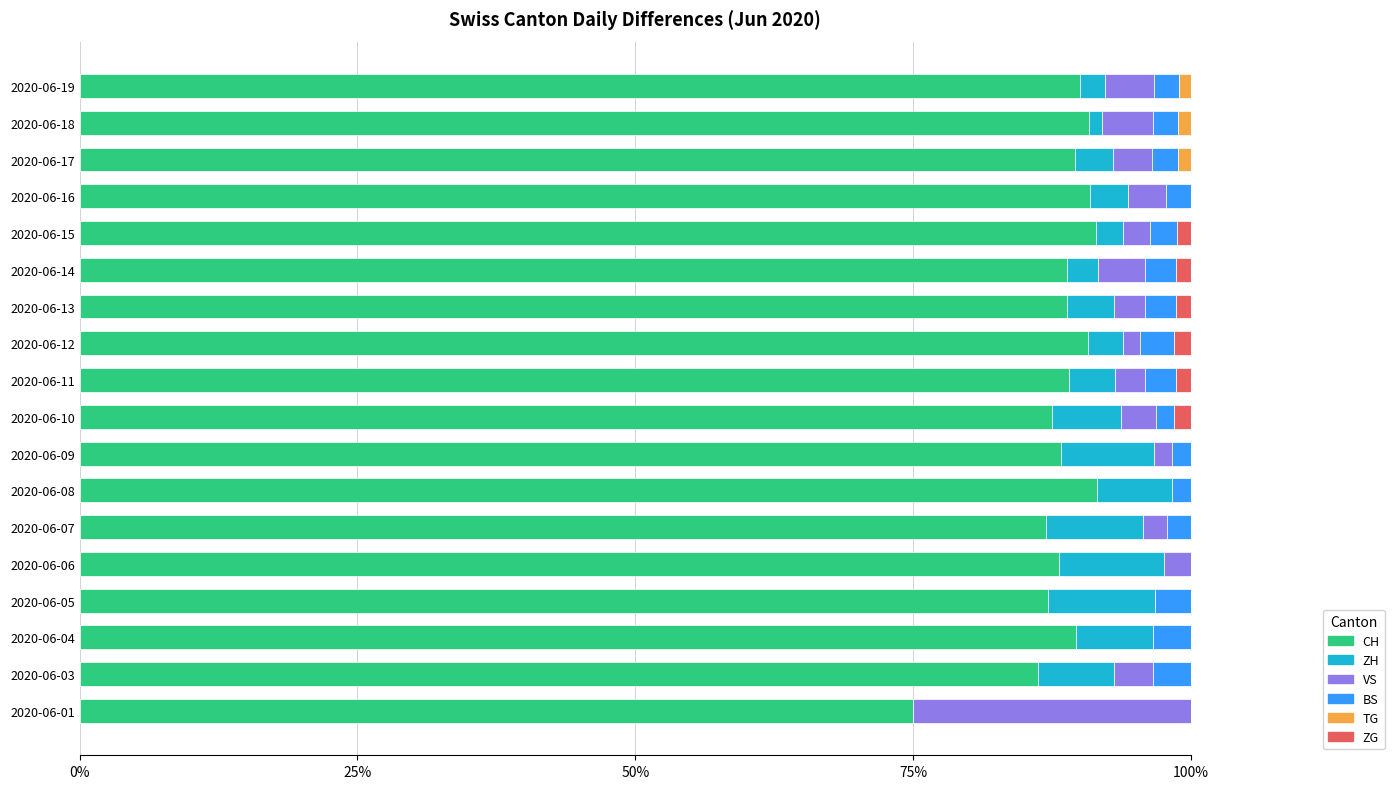

What is the sum of all CH values?

1590.7